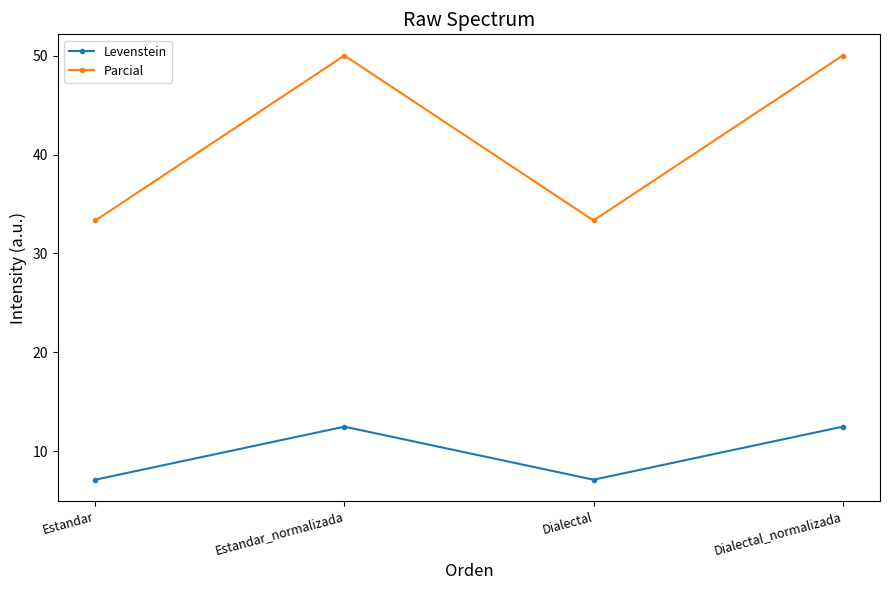

True or false: Parcial has more than 2 points higher than both neighbors.

False